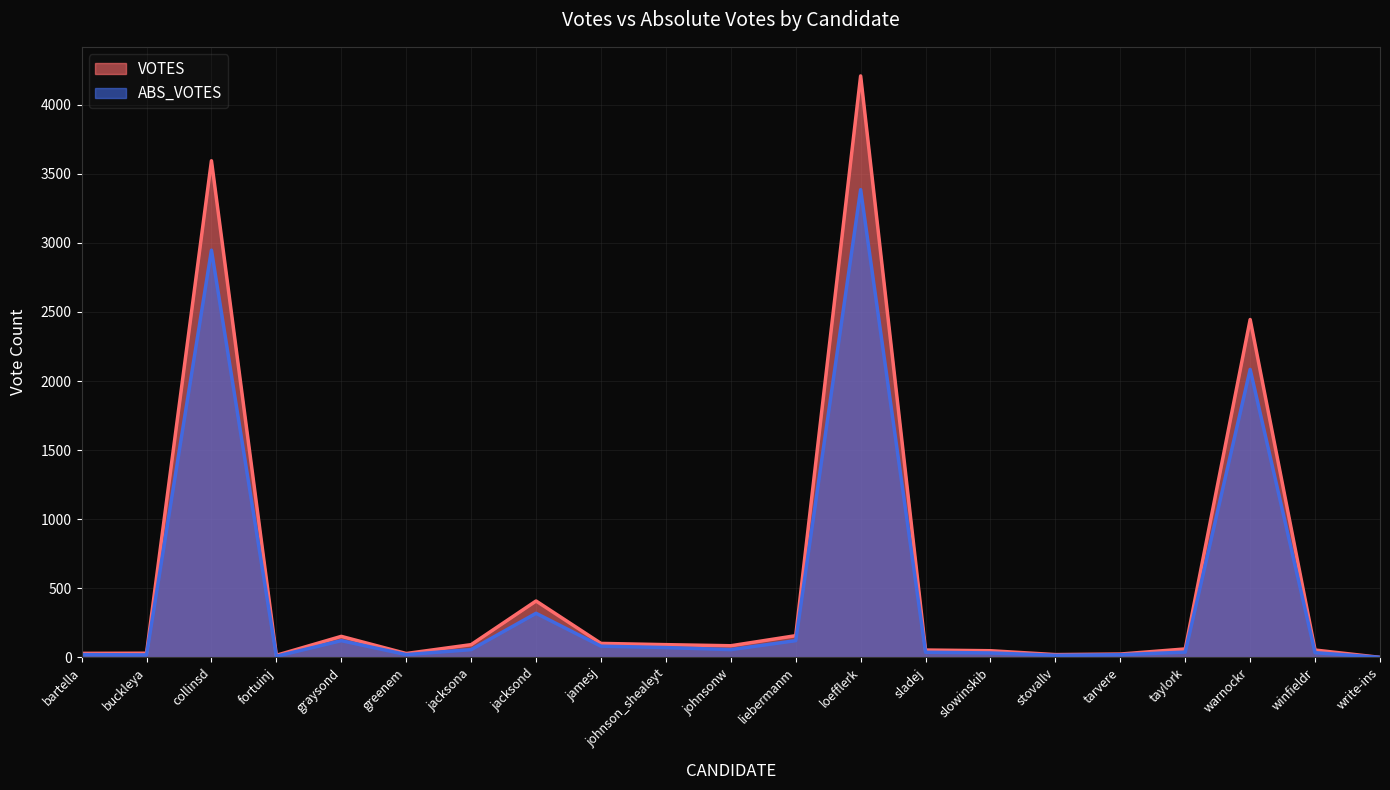

List the series in order of their overall mean, highest first.

VOTES, ABS_VOTES